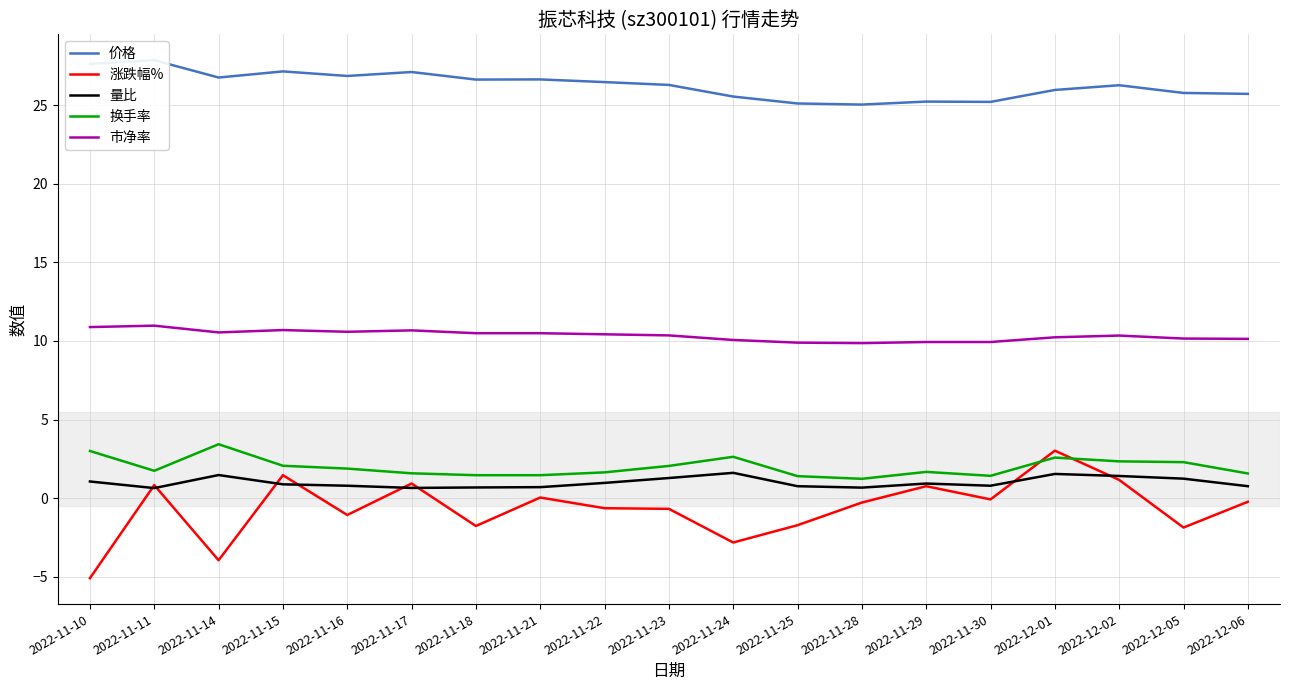

How many interior local peaks does the 价格 series have?

6